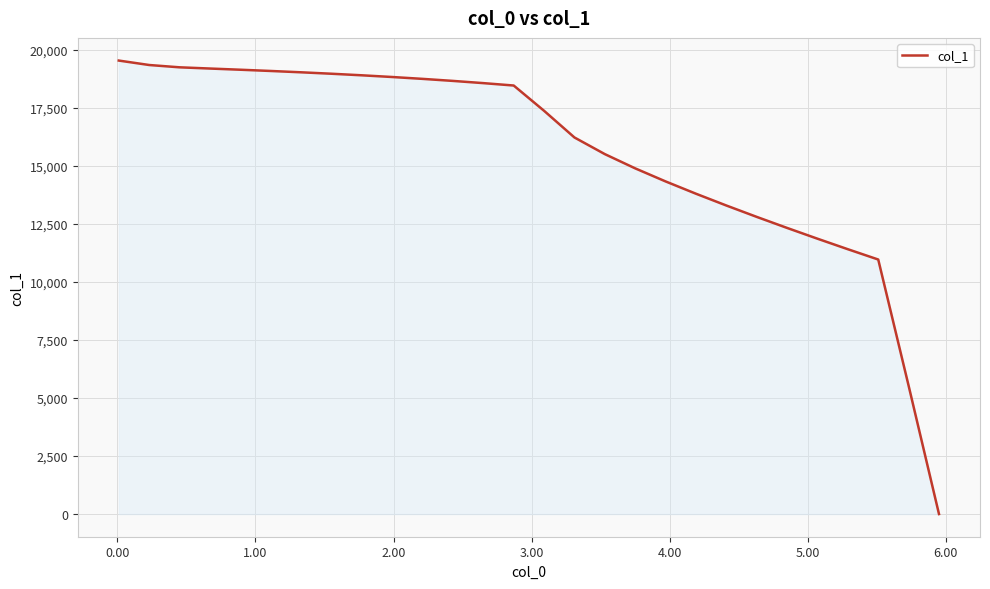

How many positive values are there?

27